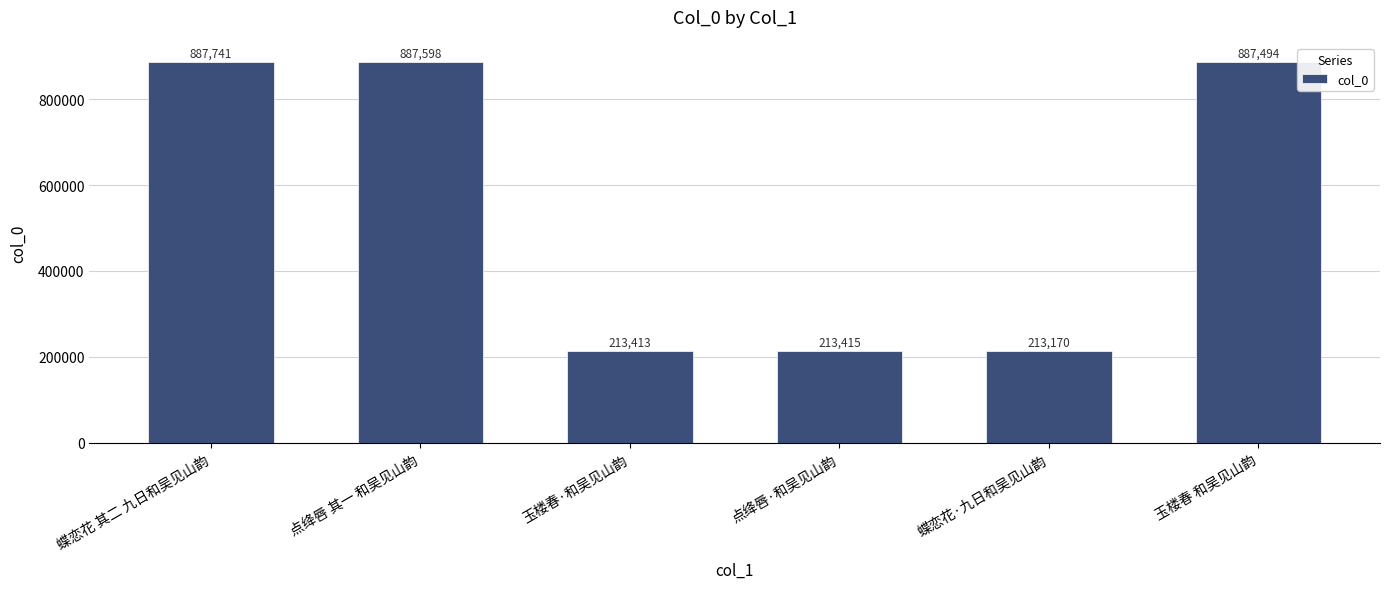

At which category does the chart reach its peak across all series?

蝶恋花 其二 九日和吴见山韵